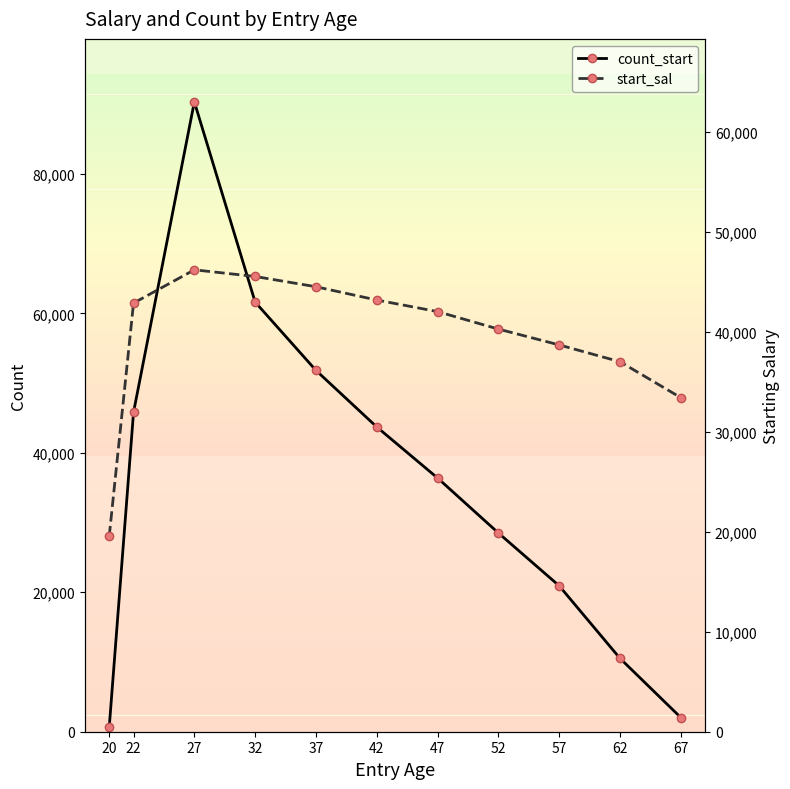

True or false: start_sal and count_start intersect in this chart.

True